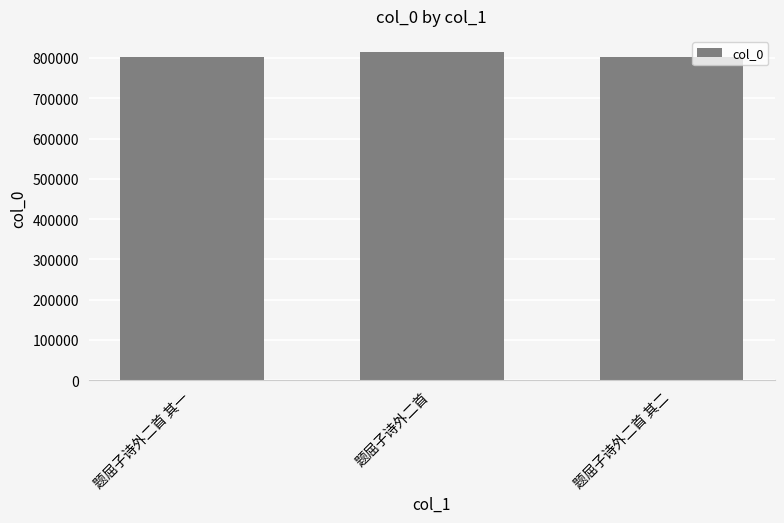

What is the label of the 3rd bar from the right?

题屈子诗外二首 其一